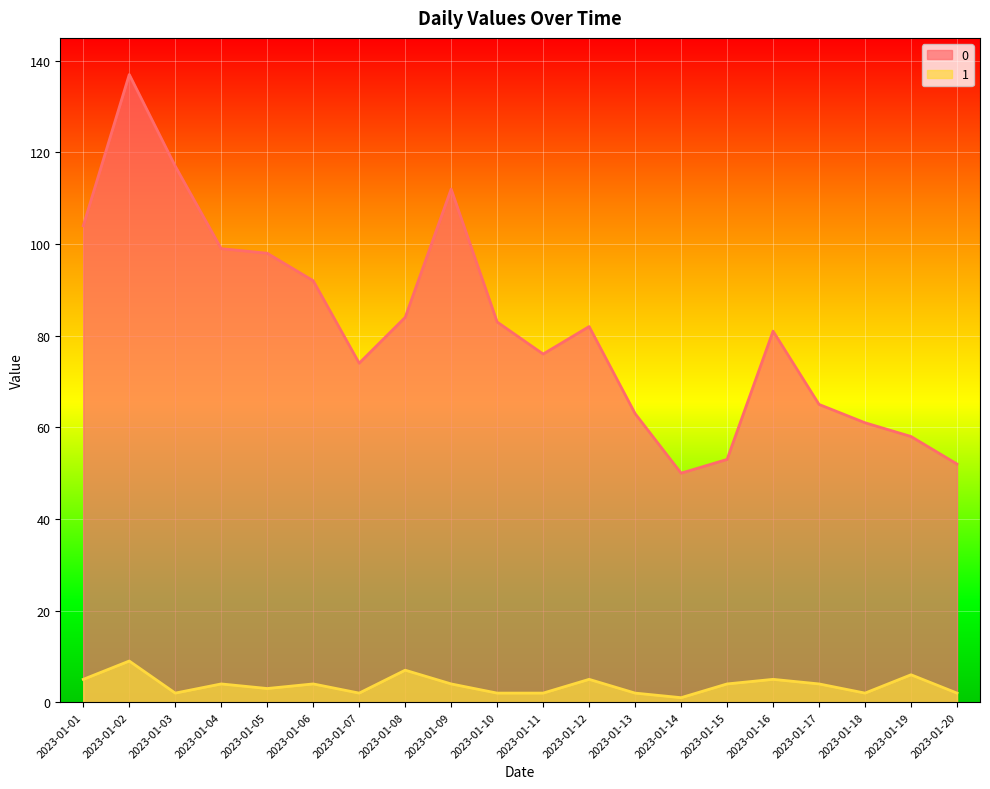

Between 2023-01-14 and 2023-01-04, which is larger?

2023-01-04